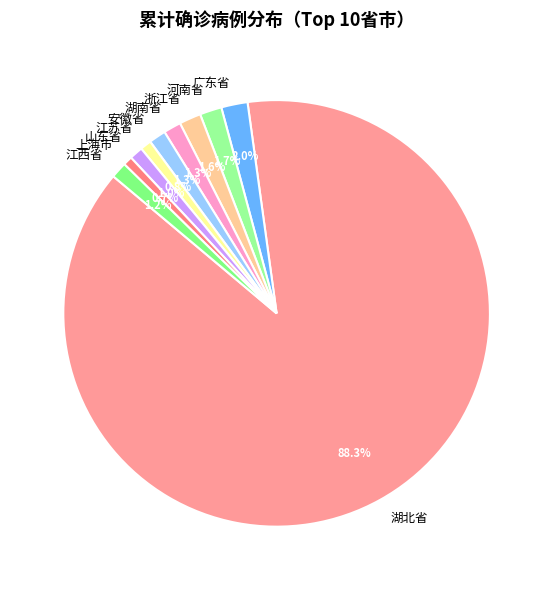

Does 湖北省 represent more than half of the total?

Yes